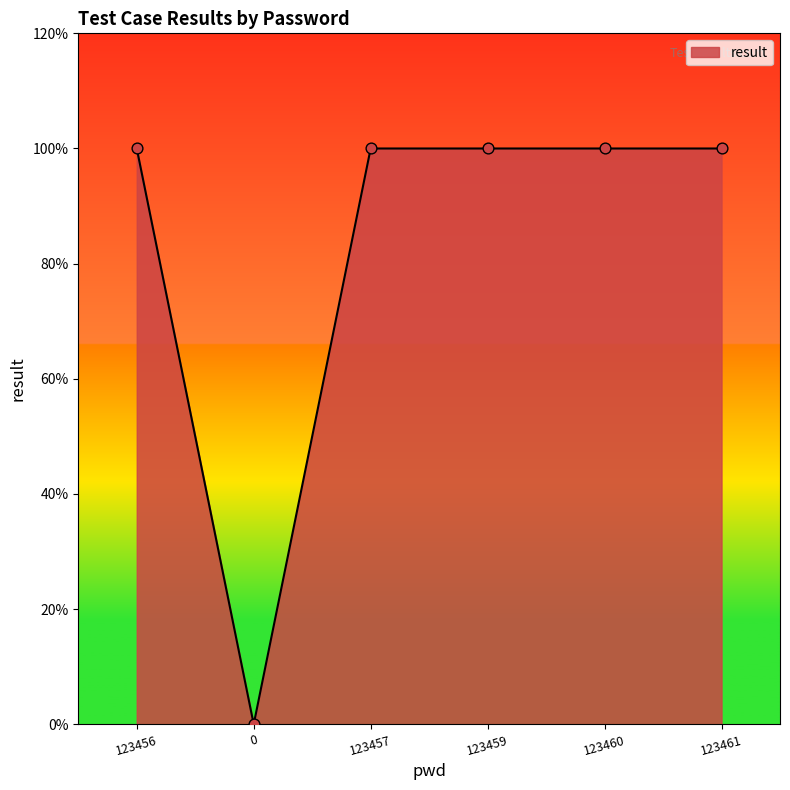

Approximately how many times larger is the value at 123460 compared to 123459?

1.0